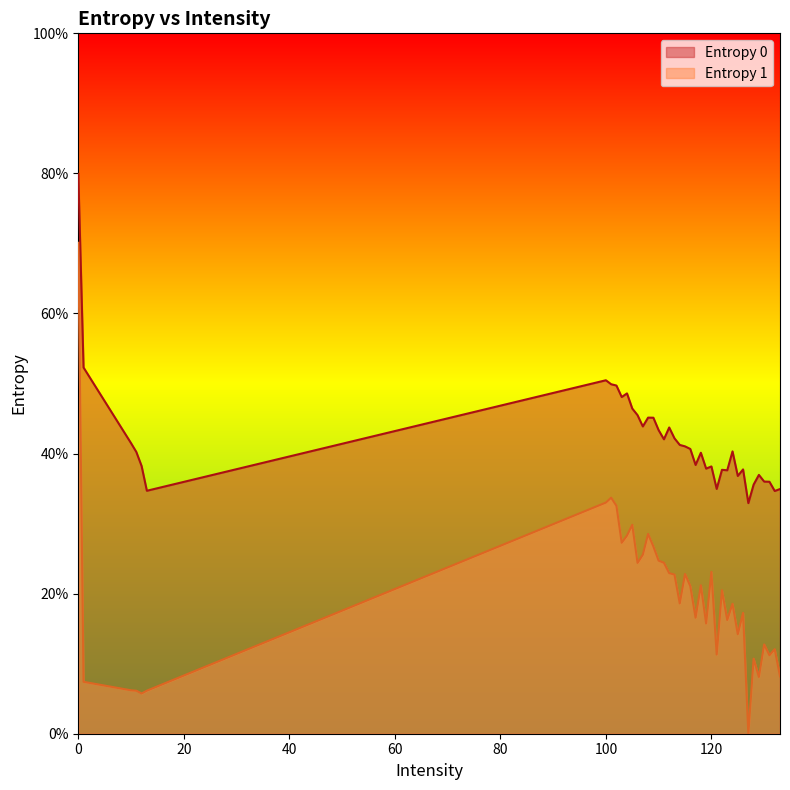

Reading left to right, list all the values displayed in this chart.

Entropy 0: 8.0	5.2	4.1	4.0	3.8	3.5	5.0	5.0	5.0	4.8	4.9	4.6	4.5	4.4	4.5	4.5	4.3	4.2	4.4	4.2	4.1	4.1	4.1	3.8	4.0	3.8	3.8	3.5	3.8	3.8	4.0	3.7	3.8	3.3	3.6	3.7	3.6	3.6	3.5	3.5
Entropy 1: 7.0	0.7	0.6	0.6	0.6	0.6	3.3	3.4	3.3	2.7	2.8	3.0	2.4	2.6	2.9	2.7	2.5	2.4	2.3	2.3	1.9	2.3	2.1	1.7	2.1	1.6	2.3	1.1	2.0	1.6	1.9	1.4	1.7	0.0	1.1	0.8	1.3	1.1	1.2	0.8